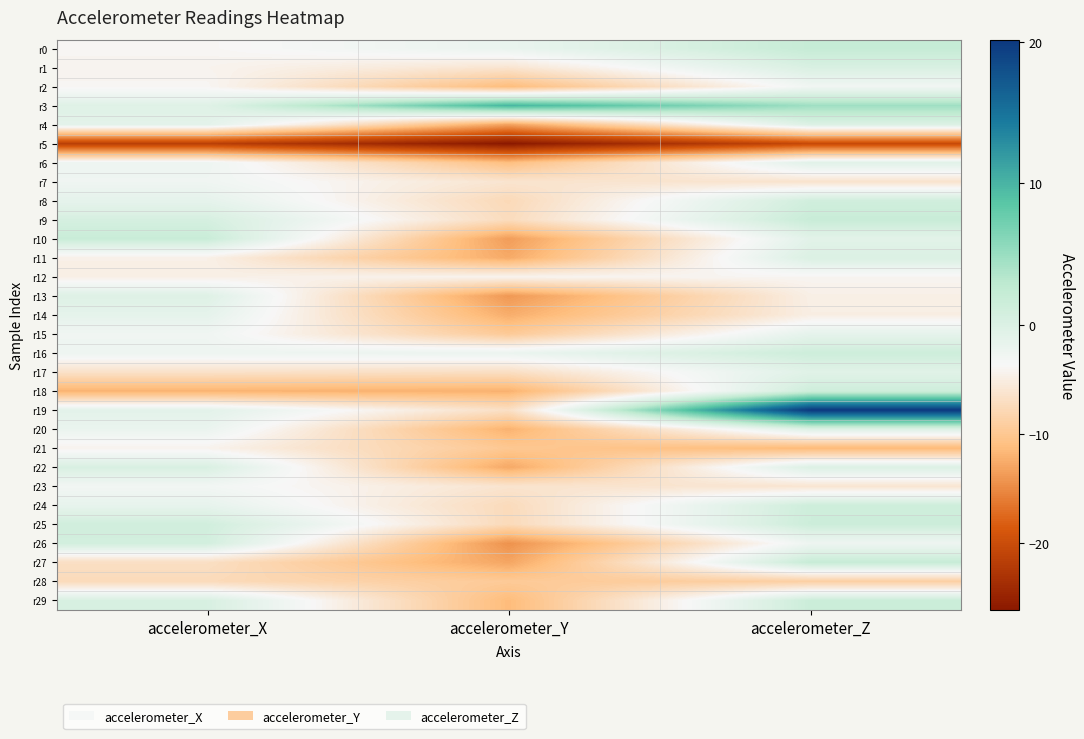

At which category is the sum across all series the highest?

accelerometer_Z